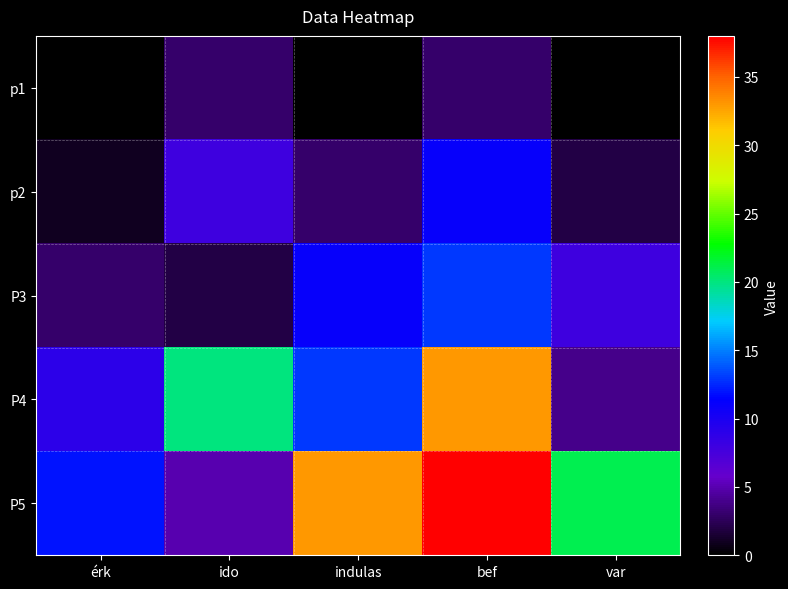

Count the number of categories in the chart.

5